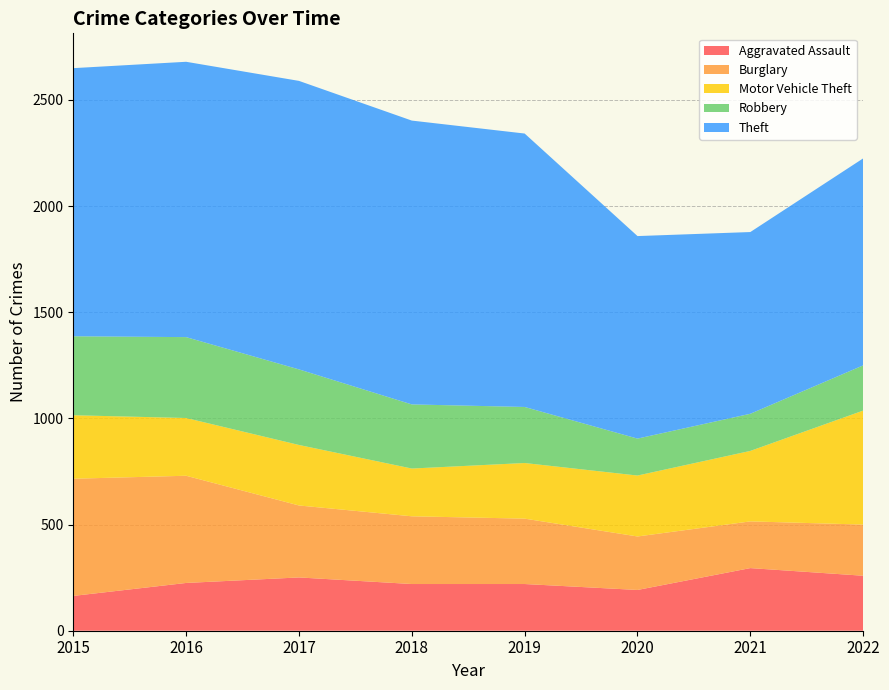

Reading left to right, what are all the values shown in this chart?

Aggravated Assault: 2015=164	2016=225	2017=251	2018=220	2019=220	2020=192	2021=295	2022=259
Burglary: 2015=552	2016=505	2017=339	2018=319	2019=308	2020=252	2021=220	2022=241
Motor Vehicle Theft: 2015=299	2016=272	2017=285	2018=225	2019=262	2020=287	2021=332	2022=537
Robbery: 2015=372	2016=381	2017=356	2018=302	2019=264	2020=174	2021=175	2022=213
Theft: 2015=1263	2016=1297	2017=1359	2018=1337	2019=1288	2020=954	2021=856	2022=975